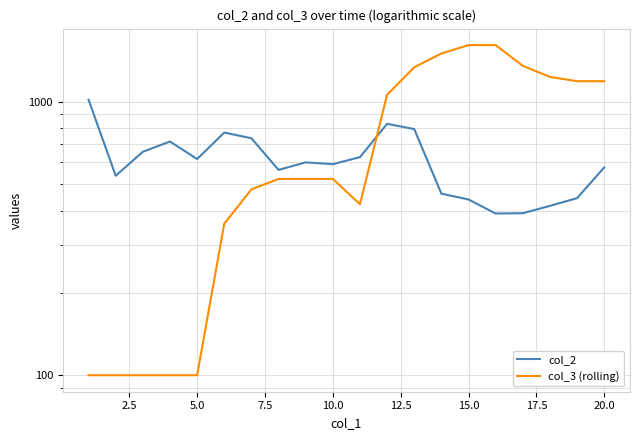

Is it true that col_3 (rolling) equals 684 at 10?

False